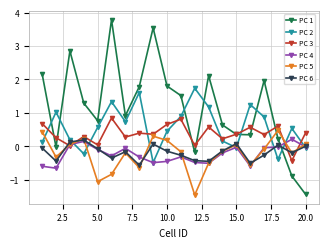

Which series has the widest spread of values?

PC 1